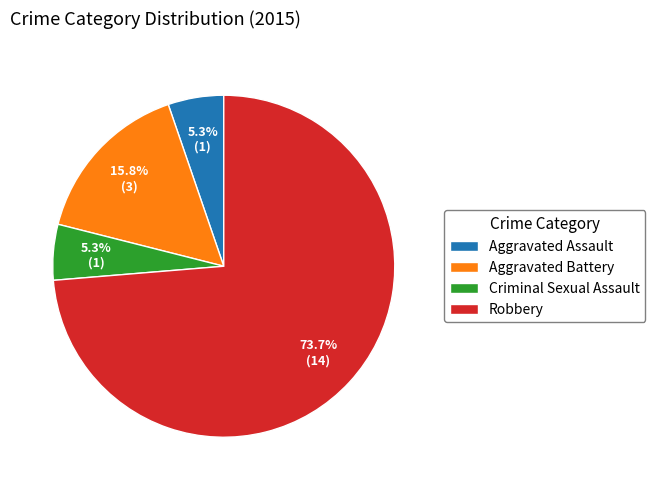

Which slice is the largest?

Robbery